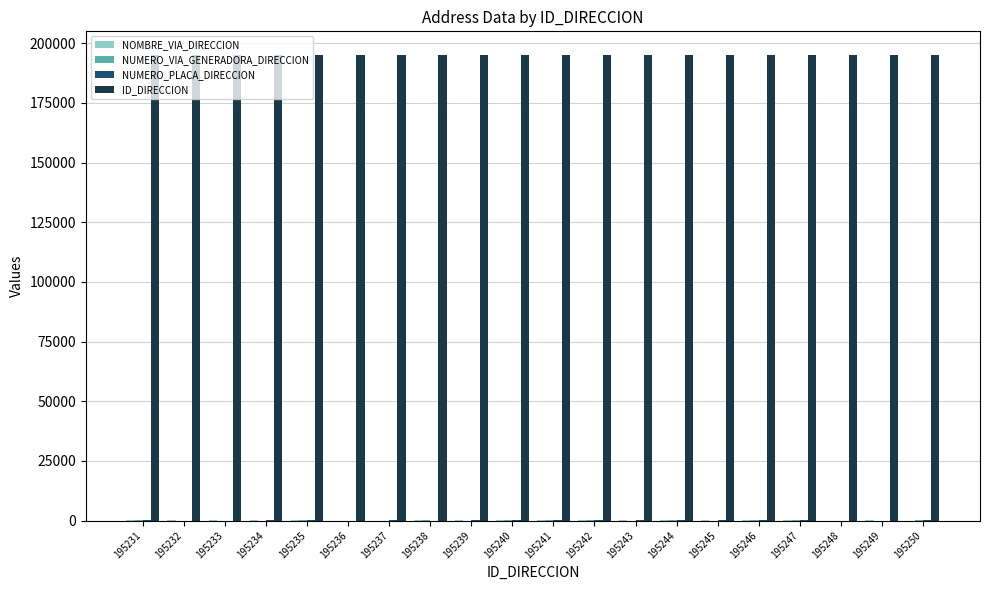

The ID_DIRECCION series shows 195249 at 195249. True or false?

True